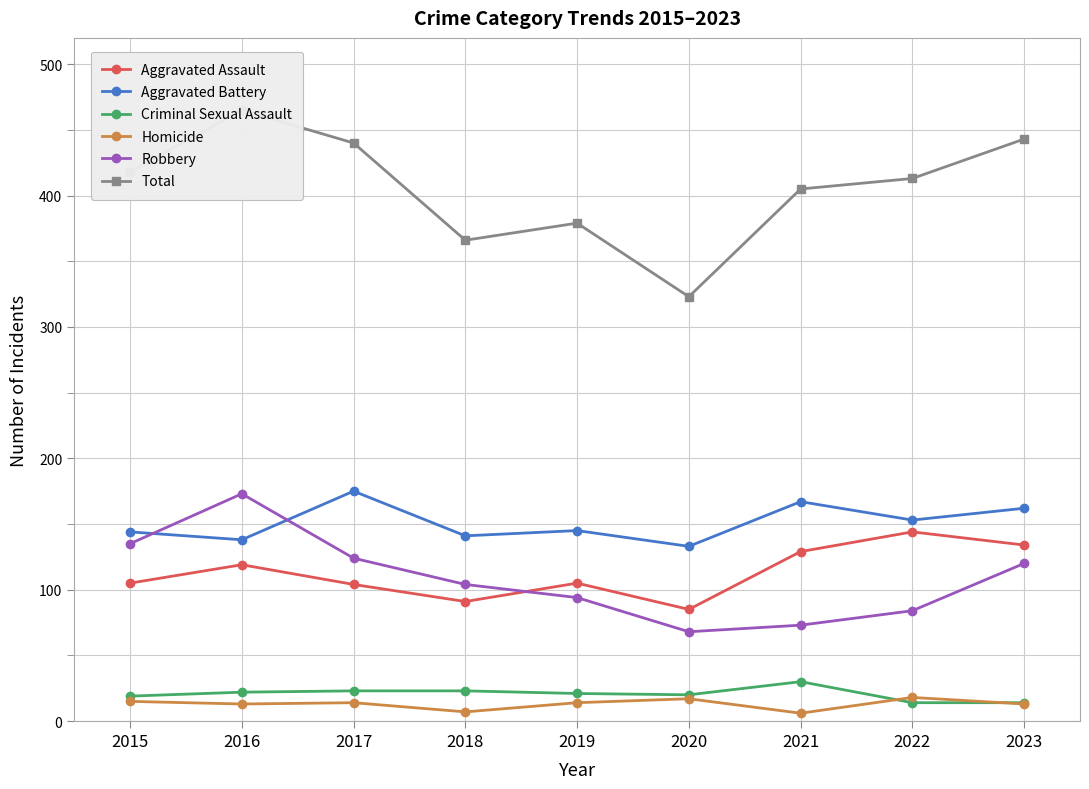

Where is the first local minimum for Total?

2018